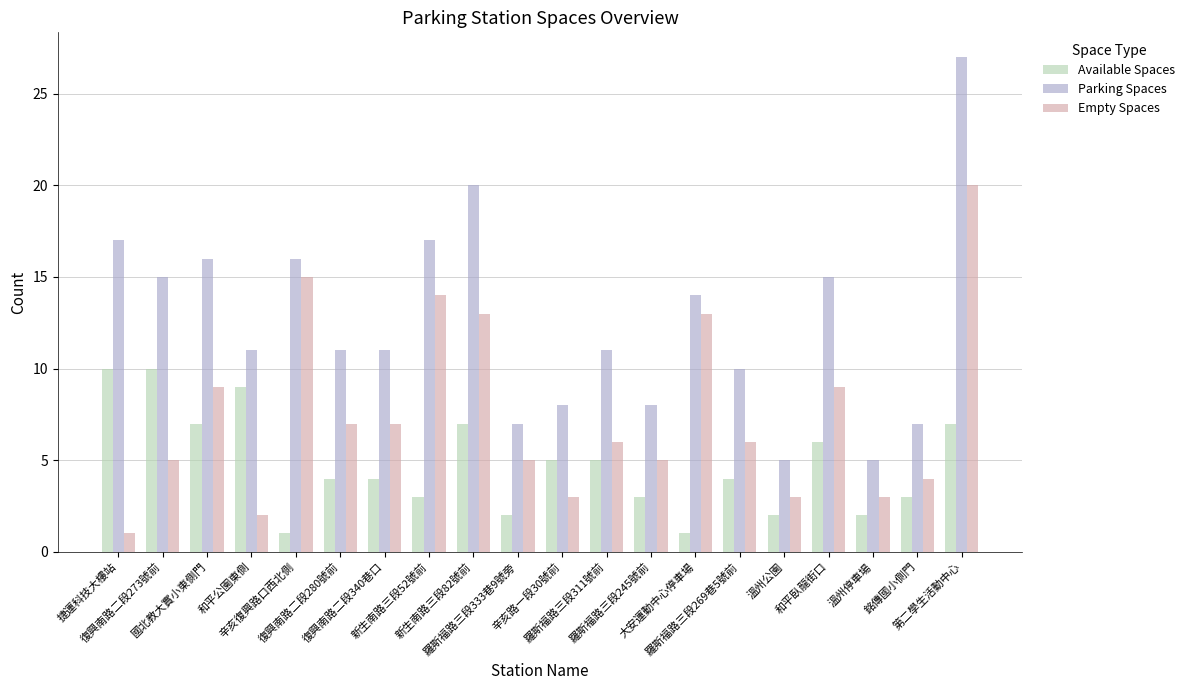

What is the difference between the maximum and minimum values in the Parking Spaces series?

22